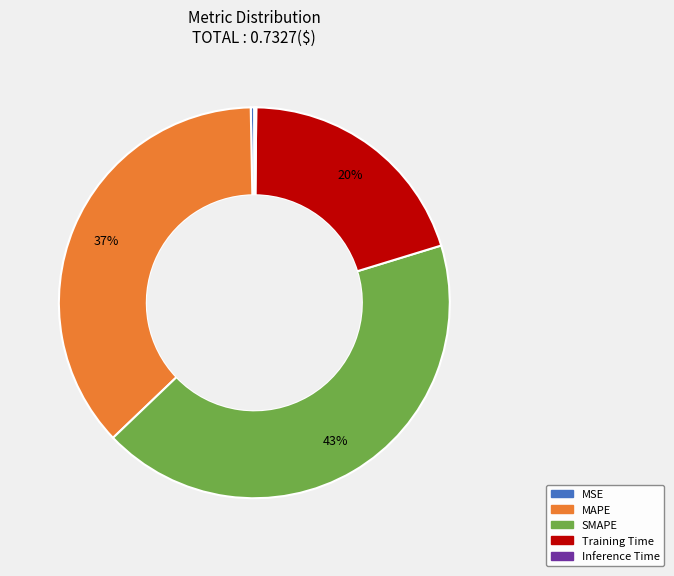

Is there any slice that represents more than half of the pie?

No